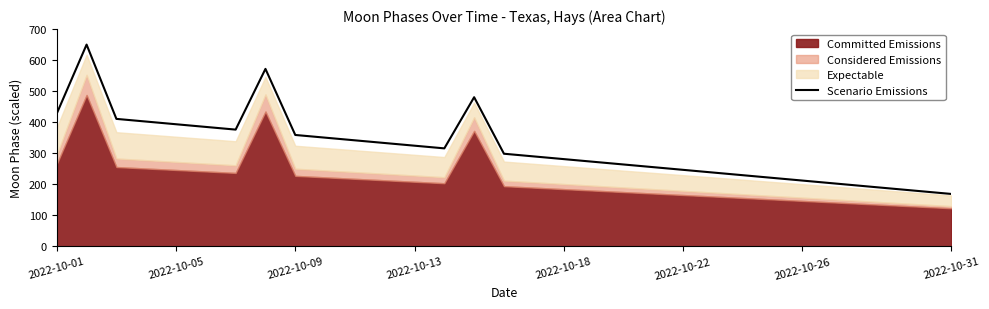

What is the sum of all values?

9851.6